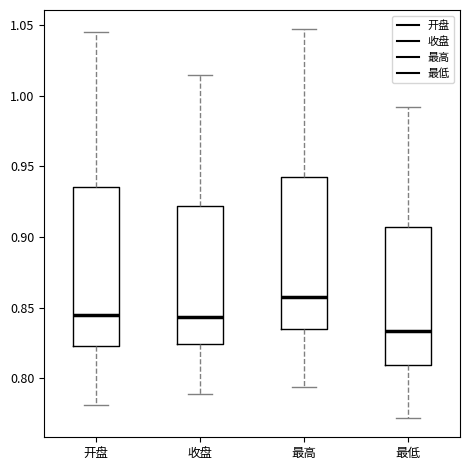

Which box has the lowest median line?

最低